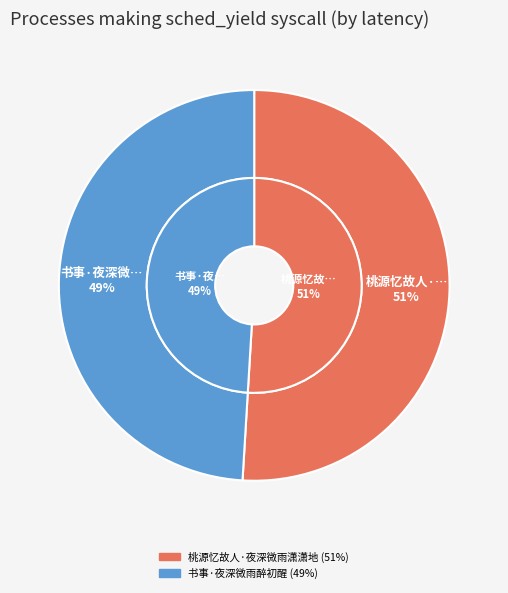

Rank the categories by value from lowest to highest.

书事·夜深微雨醉初醒, 桃源忆故人·夜深微雨潇潇地